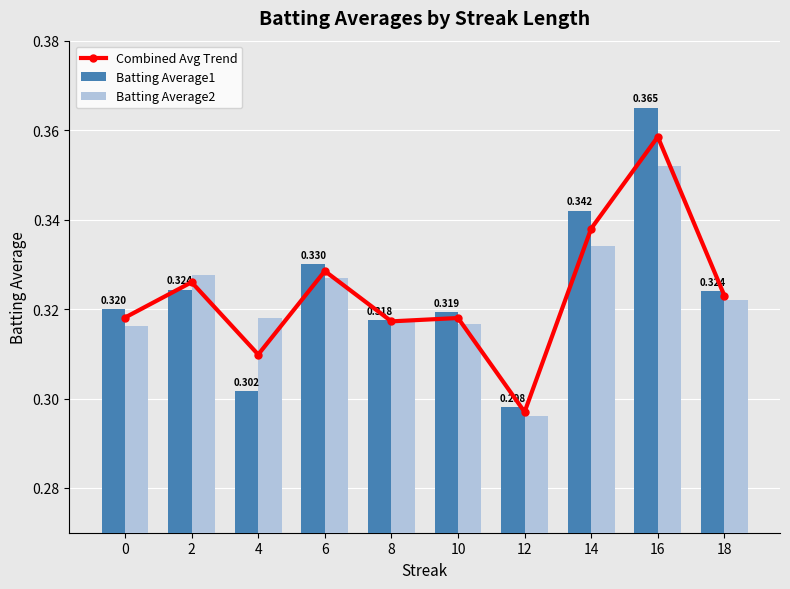

What value does the Batting Average1 series have at 2?

0.3